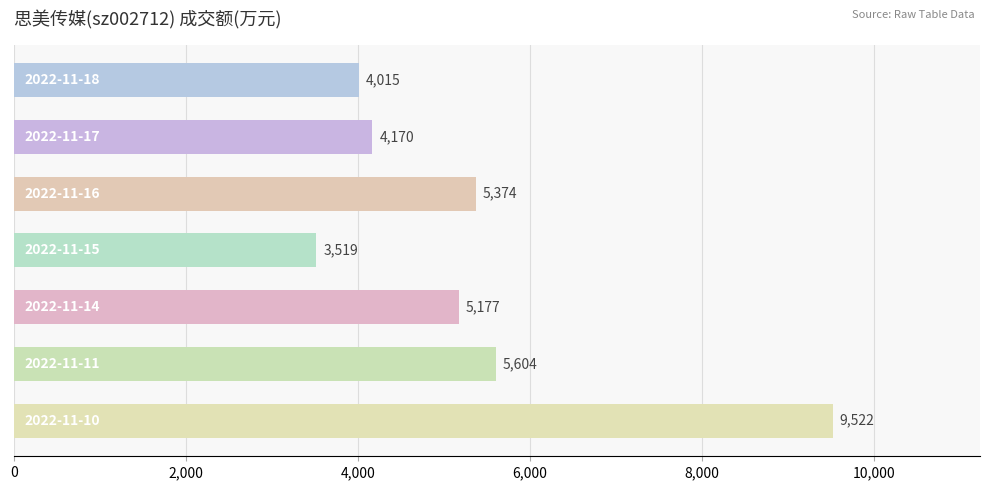

How many distinct data groups are displayed?

1